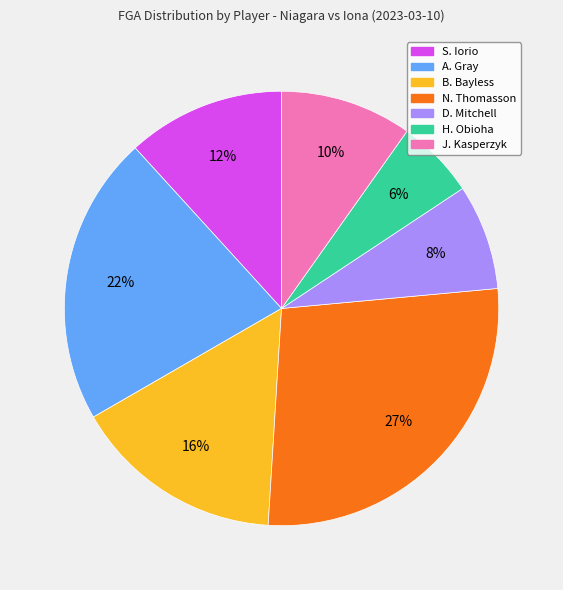

To the nearest percent, what percentage of the pie is D. Mitchell?

8%